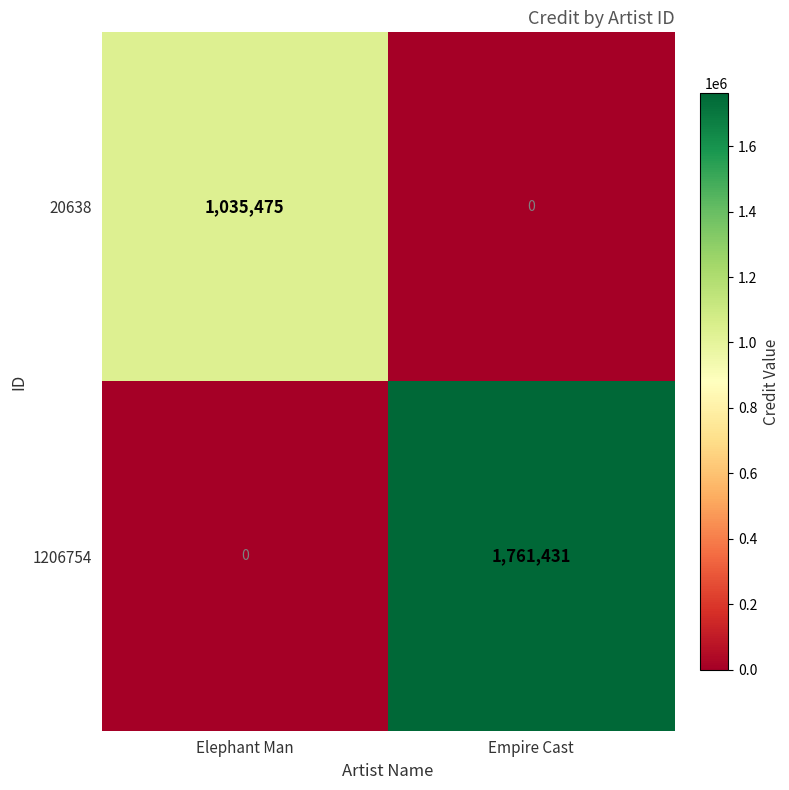

At which label is 20638 closest to 517737?

Empire Cast